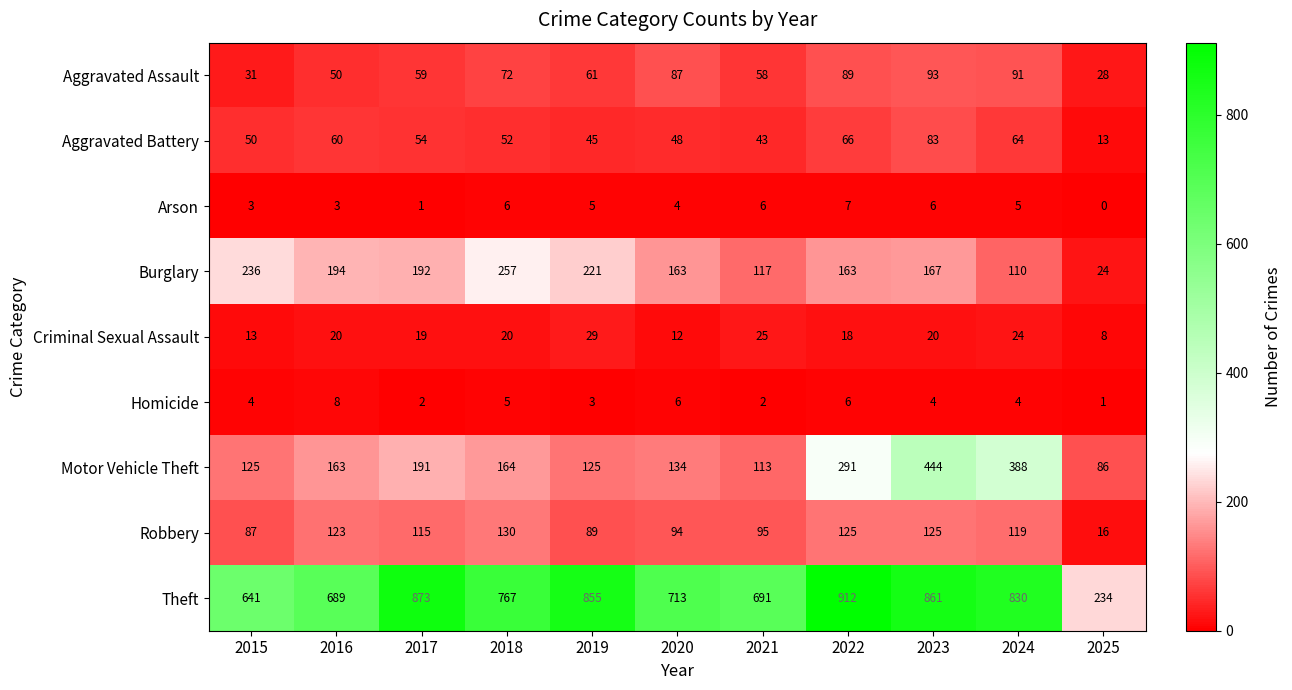

Count the number of categories in the chart.

11